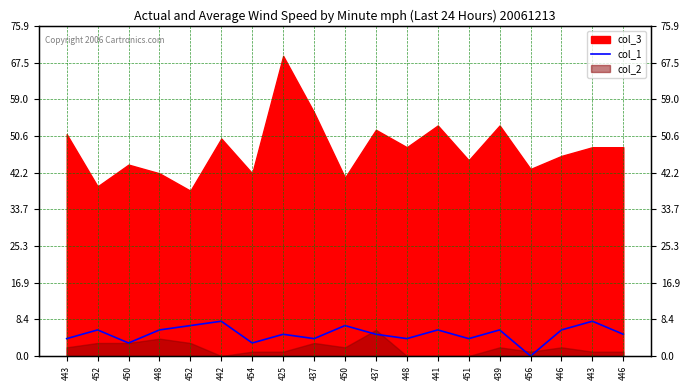

Read the value at 451.

4